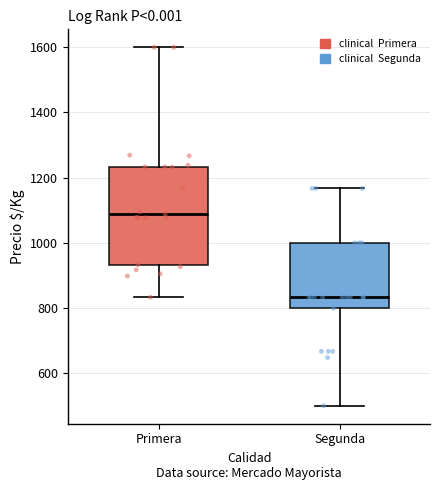

Which box has the lowest median line?

Segunda